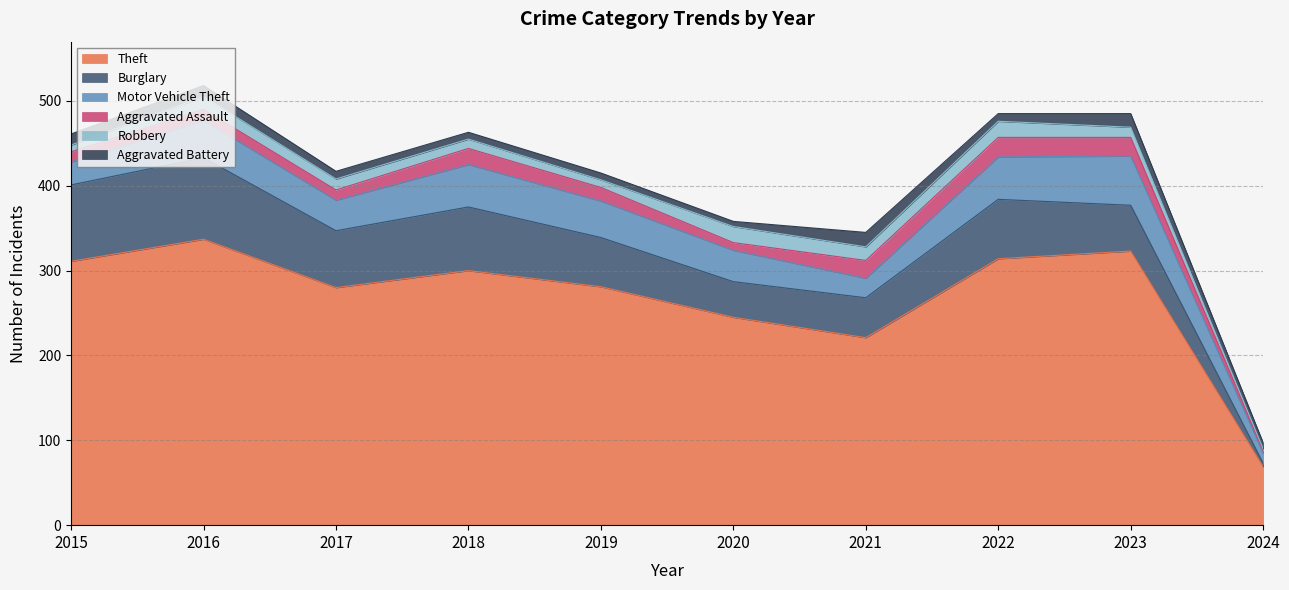

Reading right to left, extract all data points from this chart.

Theft: 2024=69	2023=323	2022=314	2021=221	2020=245	2019=281	2018=300	2017=280	2016=337	2015=311
Burglary: 2024=4	2023=54	2022=70	2021=47	2020=42	2019=58	2018=75	2017=67	2016=96	2015=90
Motor Vehicle Theft: 2024=12	2023=58	2022=50	2021=23	2020=37	2019=43	2018=50	2017=36	2016=44	2015=27
Aggravated Assault: 2024=3	2023=22	2022=23	2021=21	2020=9	2019=16	2018=19	2017=12	2016=13	2015=12
Robbery: 2024=2	2023=12	2022=19	2021=16	2020=19	2019=9	2018=11	2017=13	2016=15	2015=8
Aggravated Battery: 2024=7	2023=16	2022=9	2021=17	2020=6	2019=8	2018=8	2017=9	2016=13	2015=13